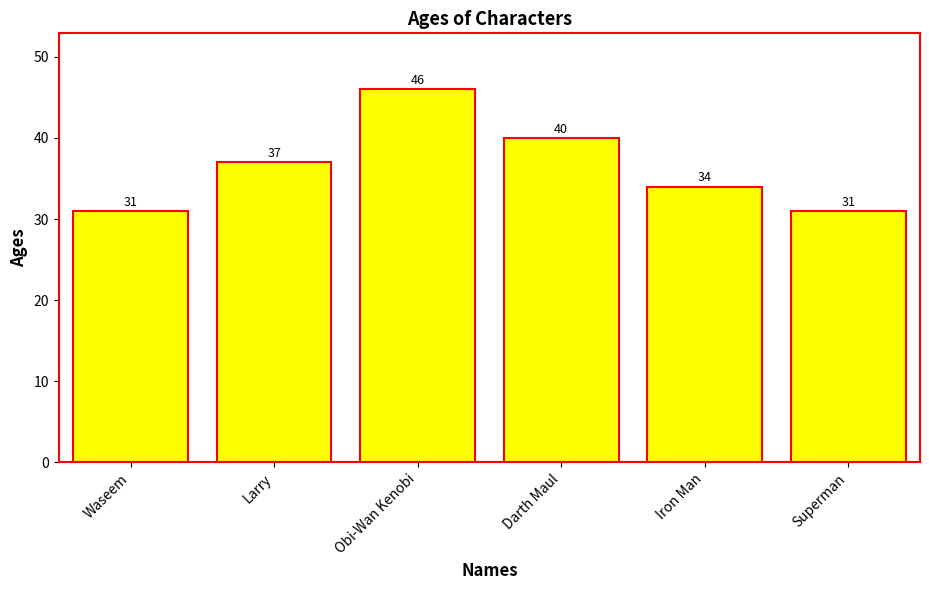

Reading left to right, extract all data points from this chart.

31	37	46	40	34	31